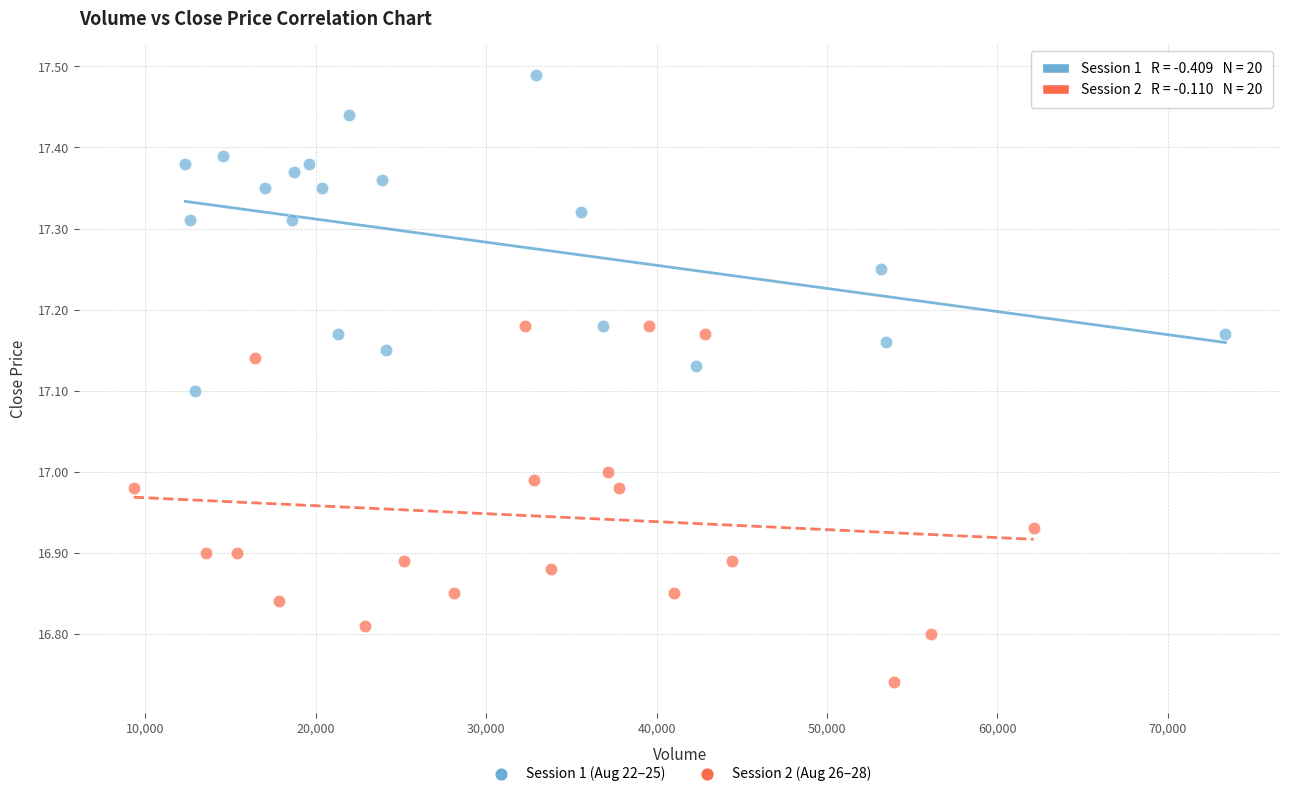

Which series has the largest Y range (max minus min)?

Session 2 (Aug 26–28)